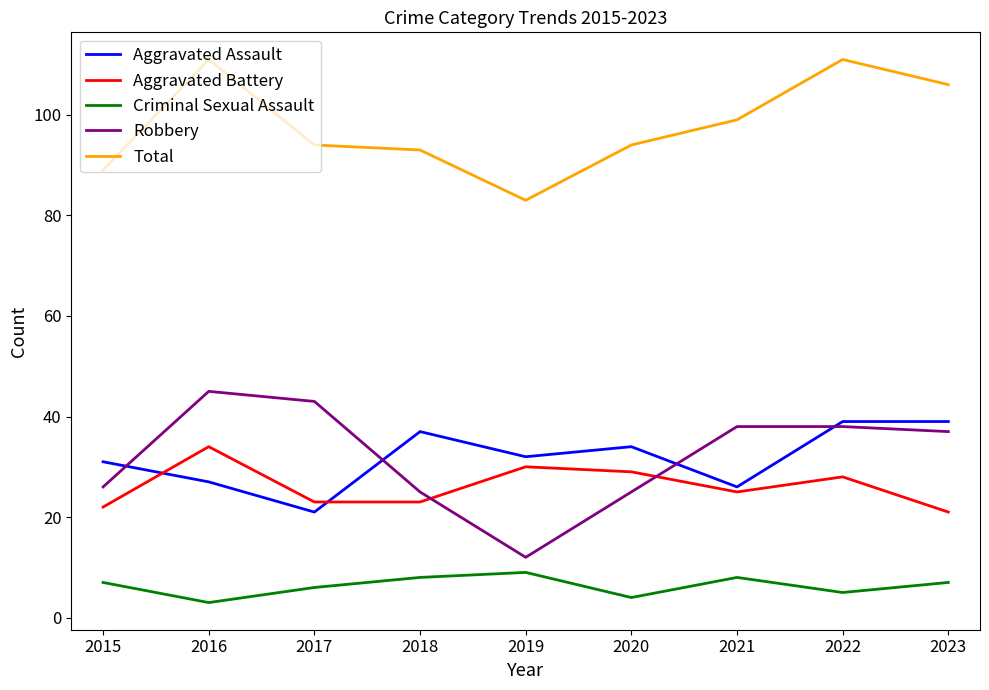

Does the chart display data point markers on the line(s)?

No